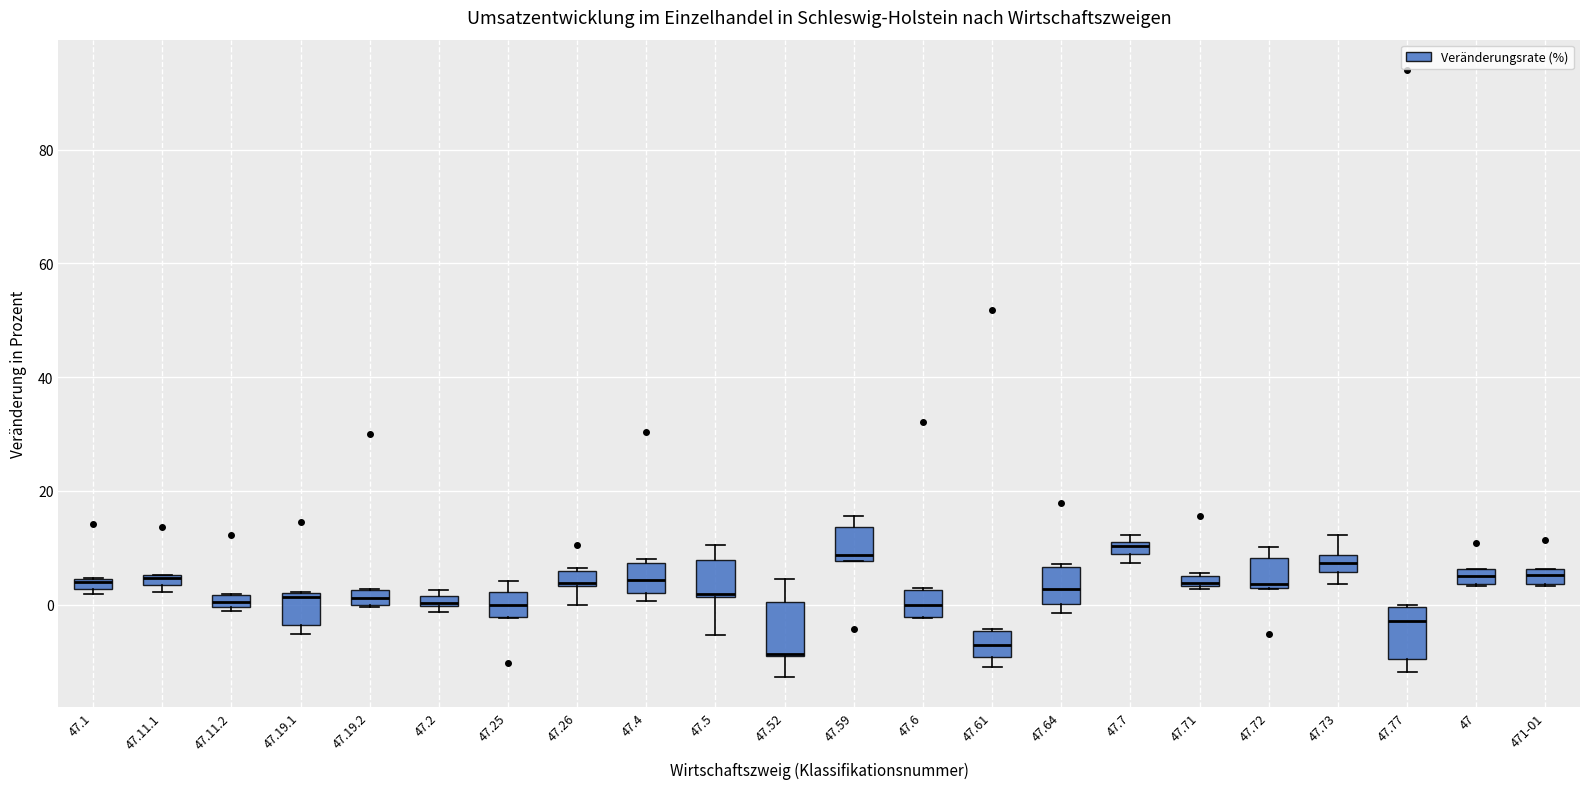

Where is the lower edge of the box for 47.1 on the y-axis? The values are not printed on the chart, so give them approximately, as read against the axis.

2